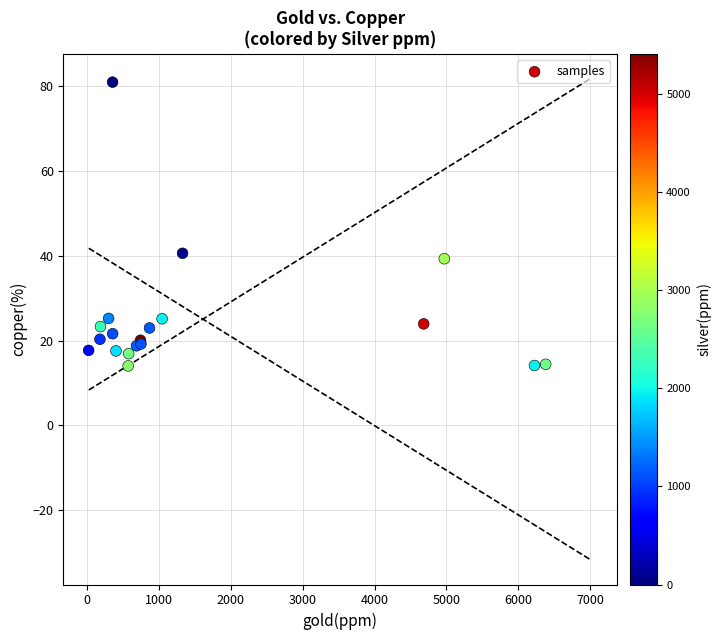

What Y value in the scatter plot is closest to 47?

40.6